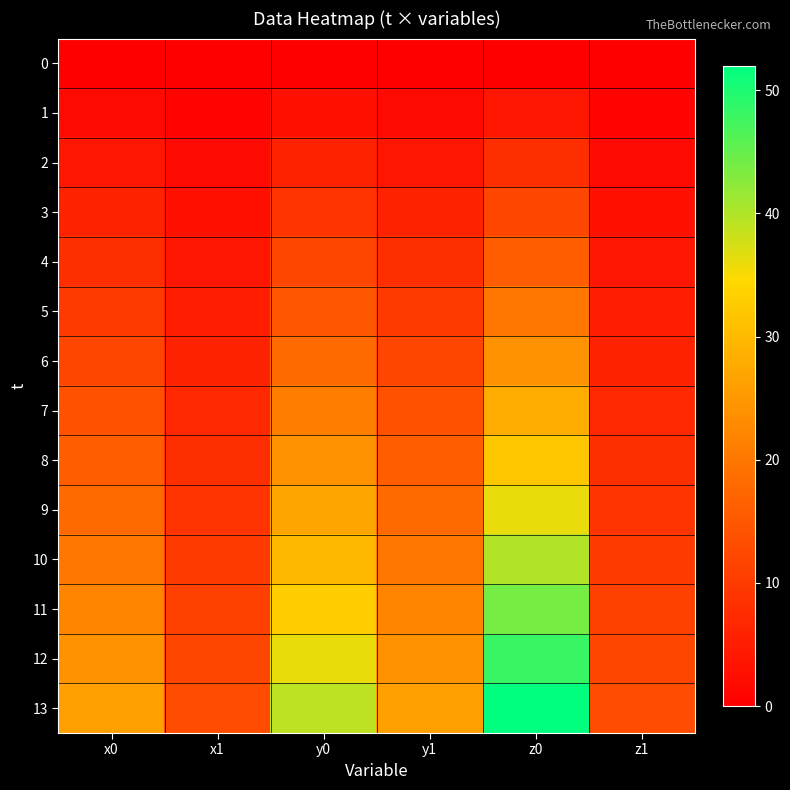

Which series has the largest total across all categories?

13